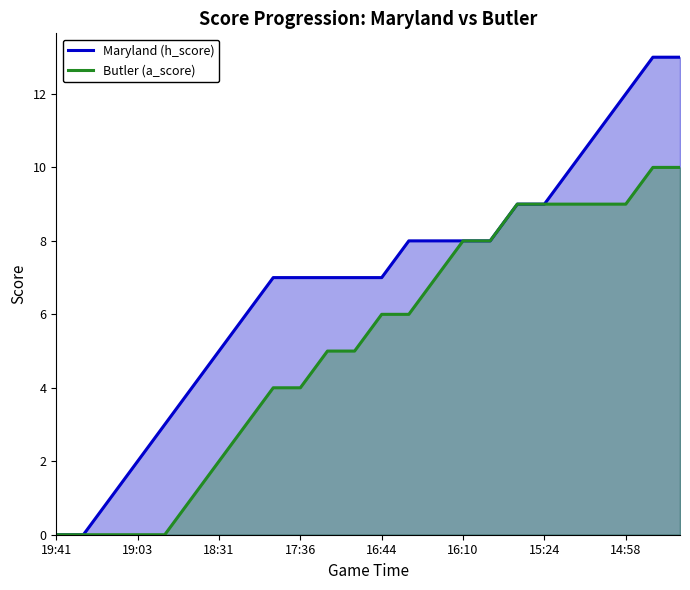

What is the total value across all series at 14:58?

21